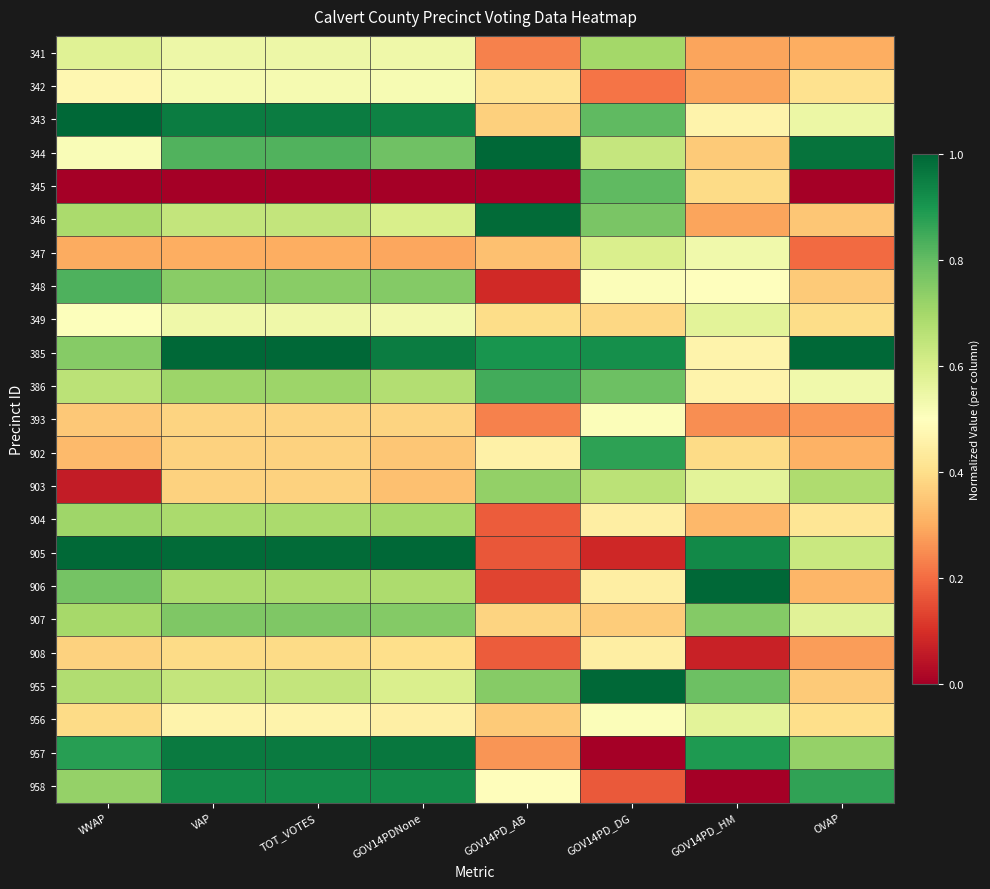

Which series changed the most between GOV14PD_AB and GOV14PD_HM?

906